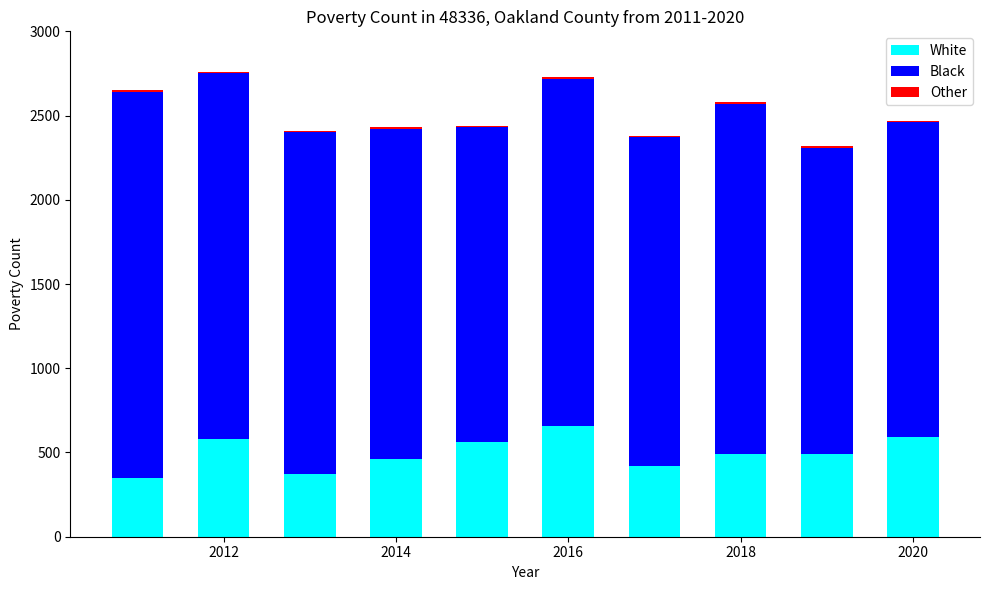

What is the difference between the maximum and minimum values in the White series?

310